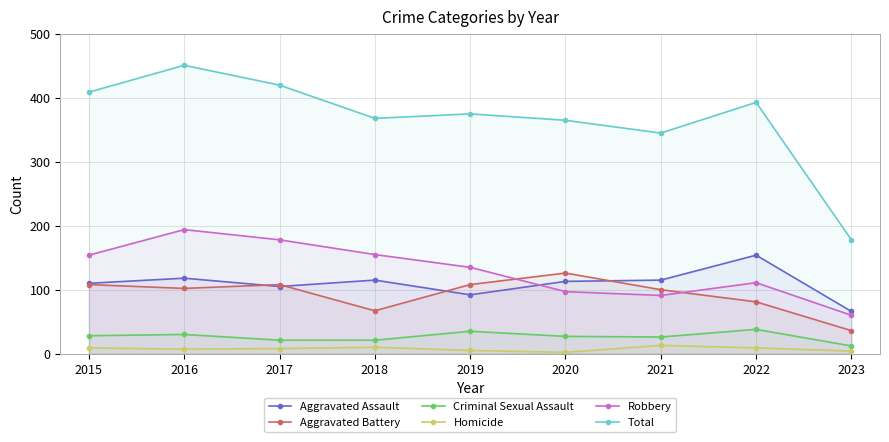

Which series has the largest range (max minus min)?

Total